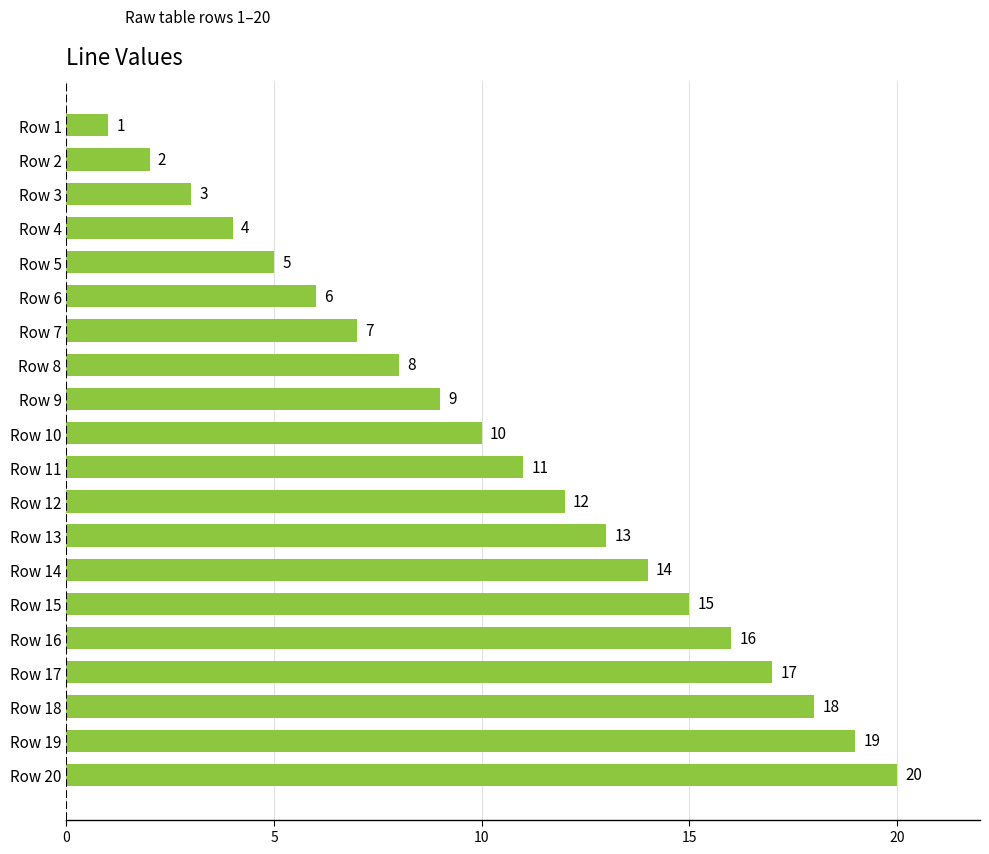

Does the chart contain stacked bars?

No